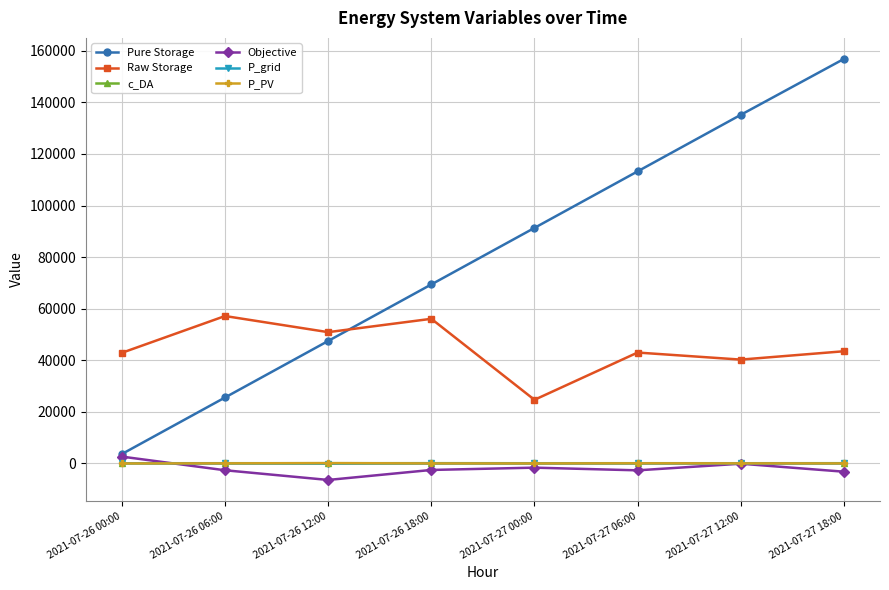

What position from the left is 2021-07-26 12:00?

3